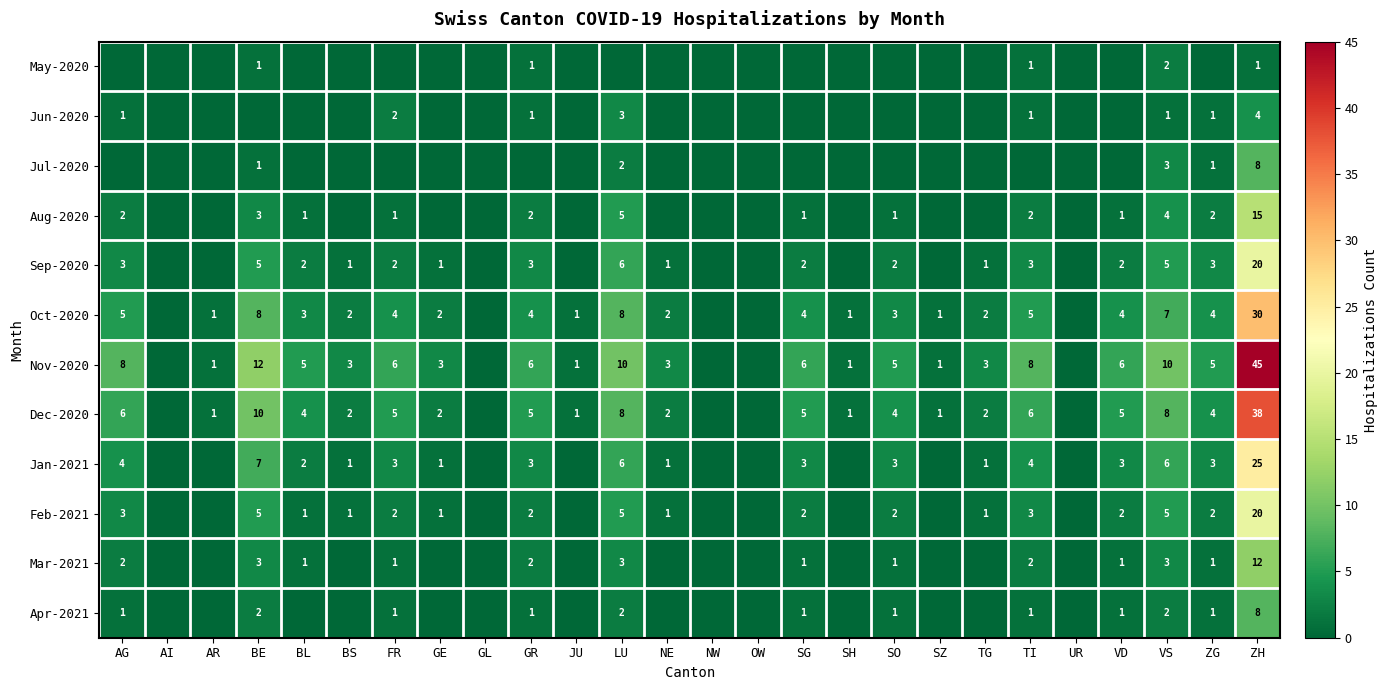

What is the difference between the highest and lowest values at ZH?

44